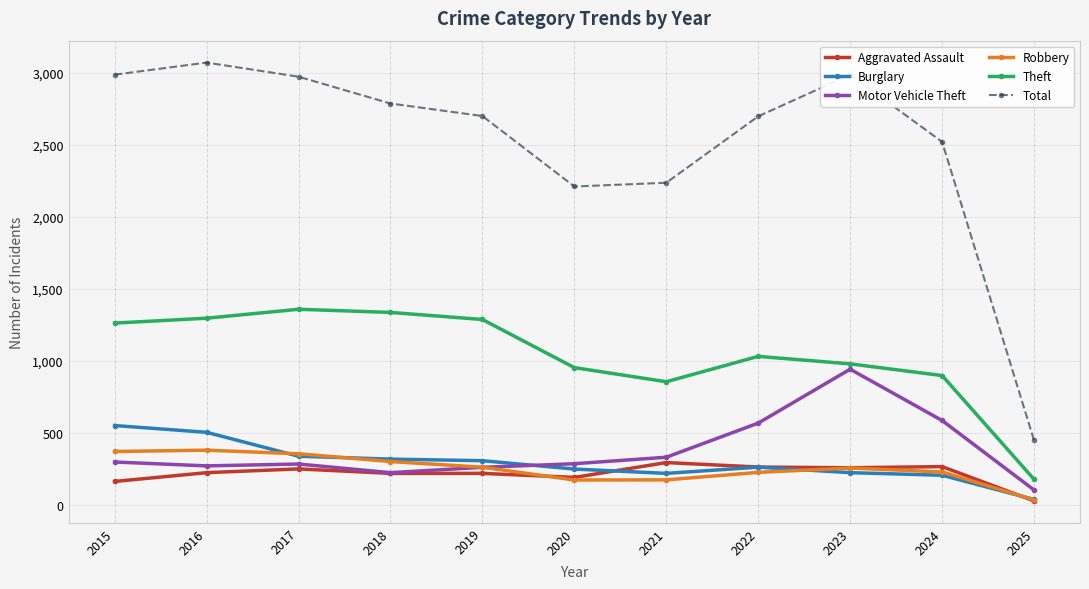

How many values in the Motor Vehicle Theft series are below 287?

5